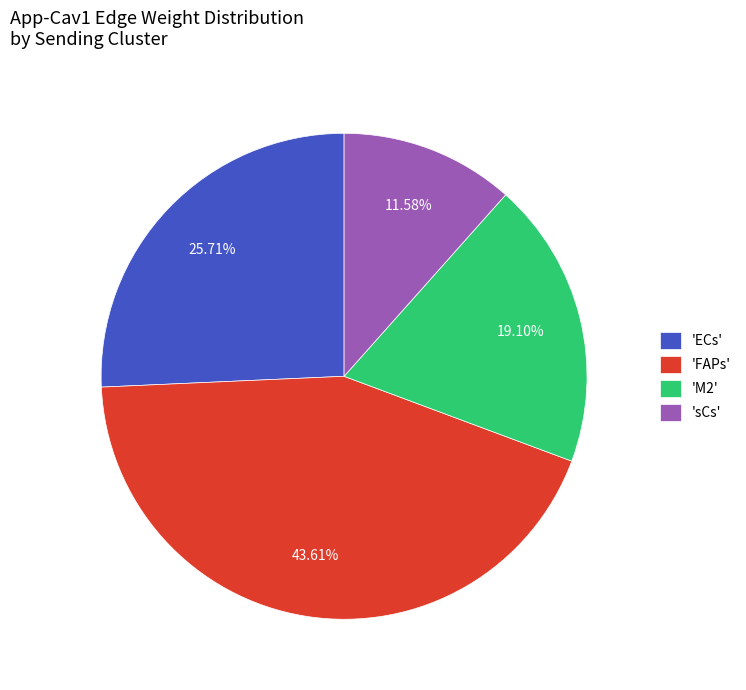

Does any single category account for the majority?

No